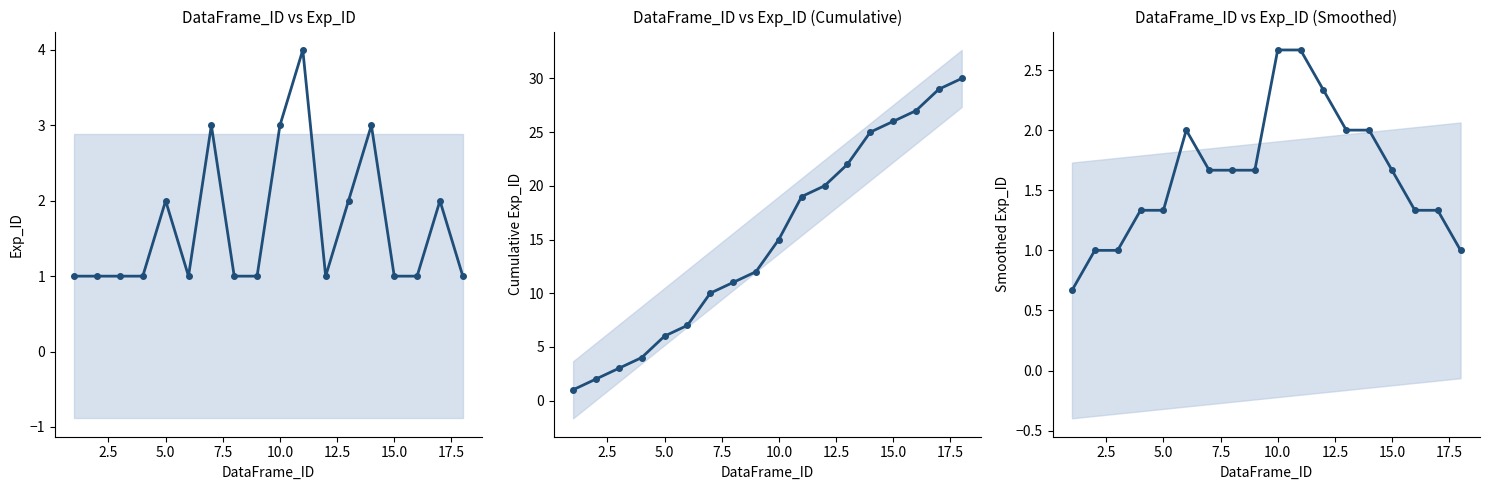

True or false: Smoothed Exp_ID and Cumulative Exp_ID intersect in this chart.

False